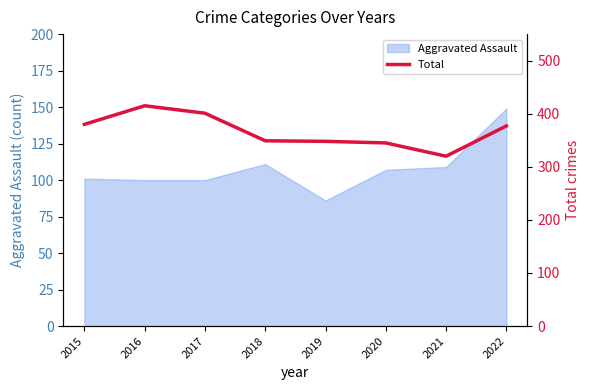

What is the value of the 2nd point from the left?

415